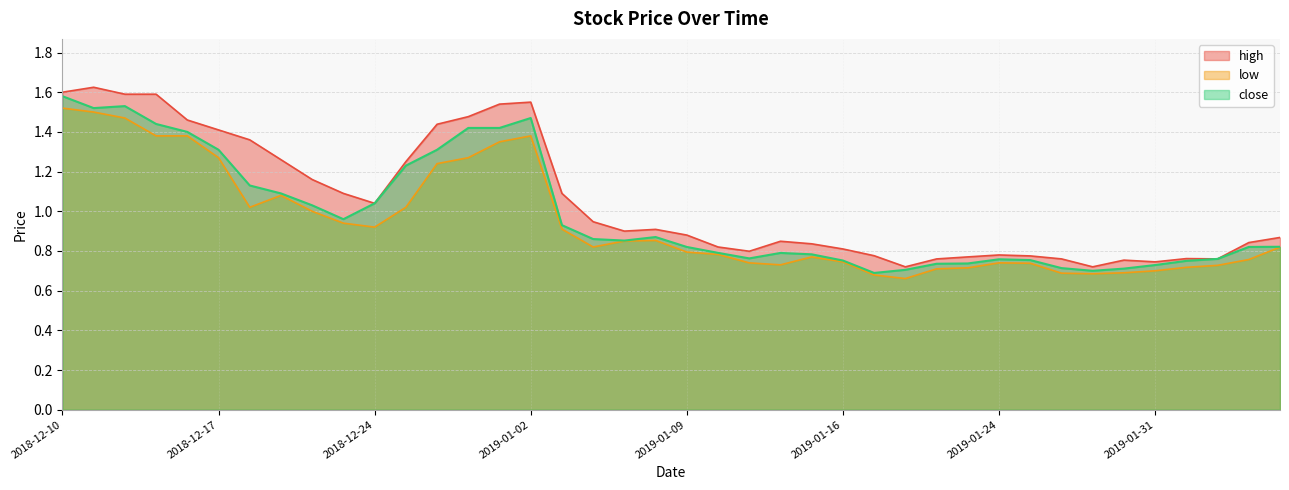

The value of low at 2019-01-22 is 0.7. True or false?

True